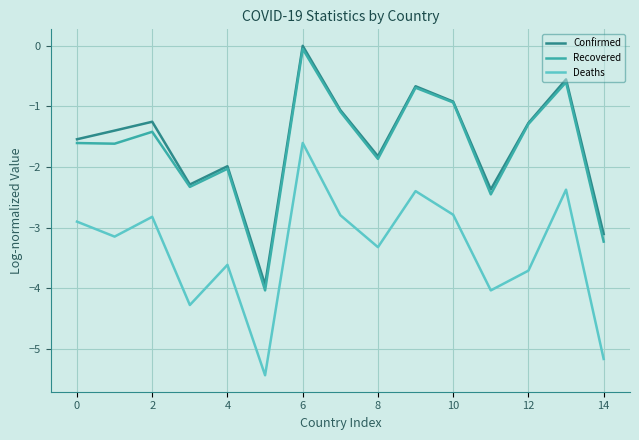

True or false: Recovered and Deaths cross at least once.

False